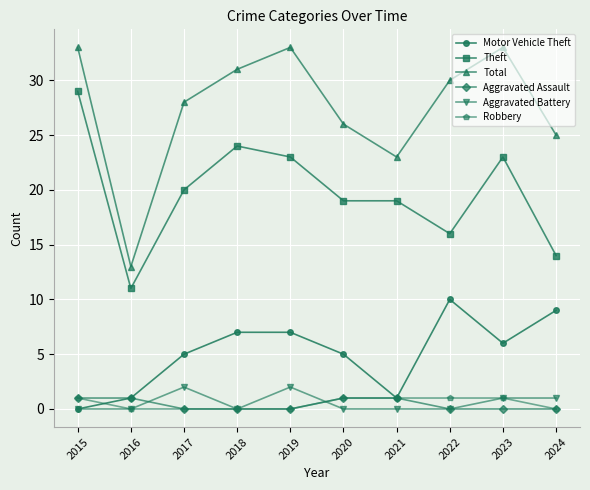

How many data points in Total are less than 30?

5